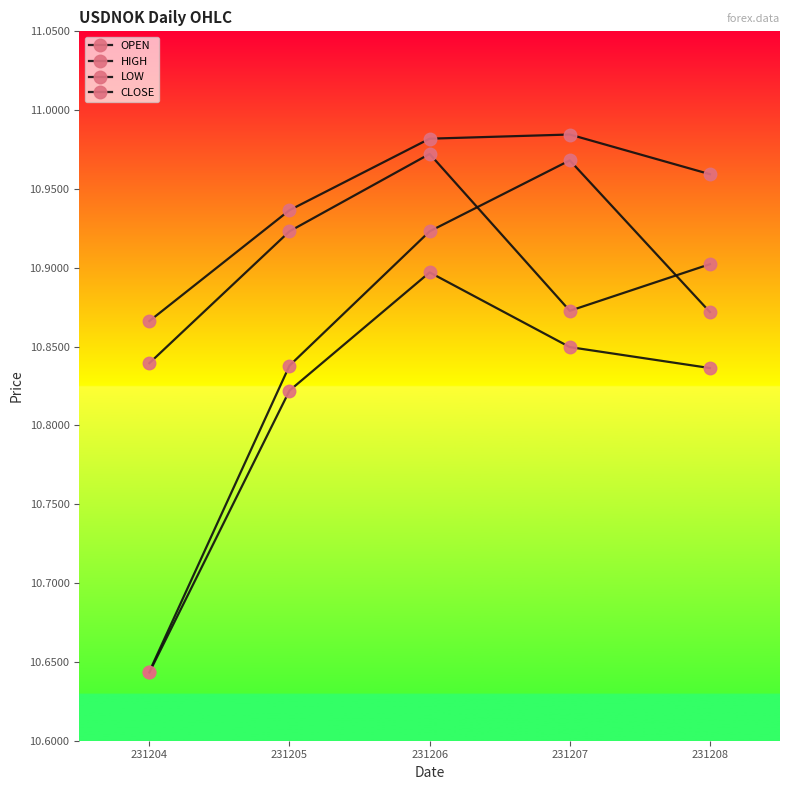

Count the number of data series in this chart.

4